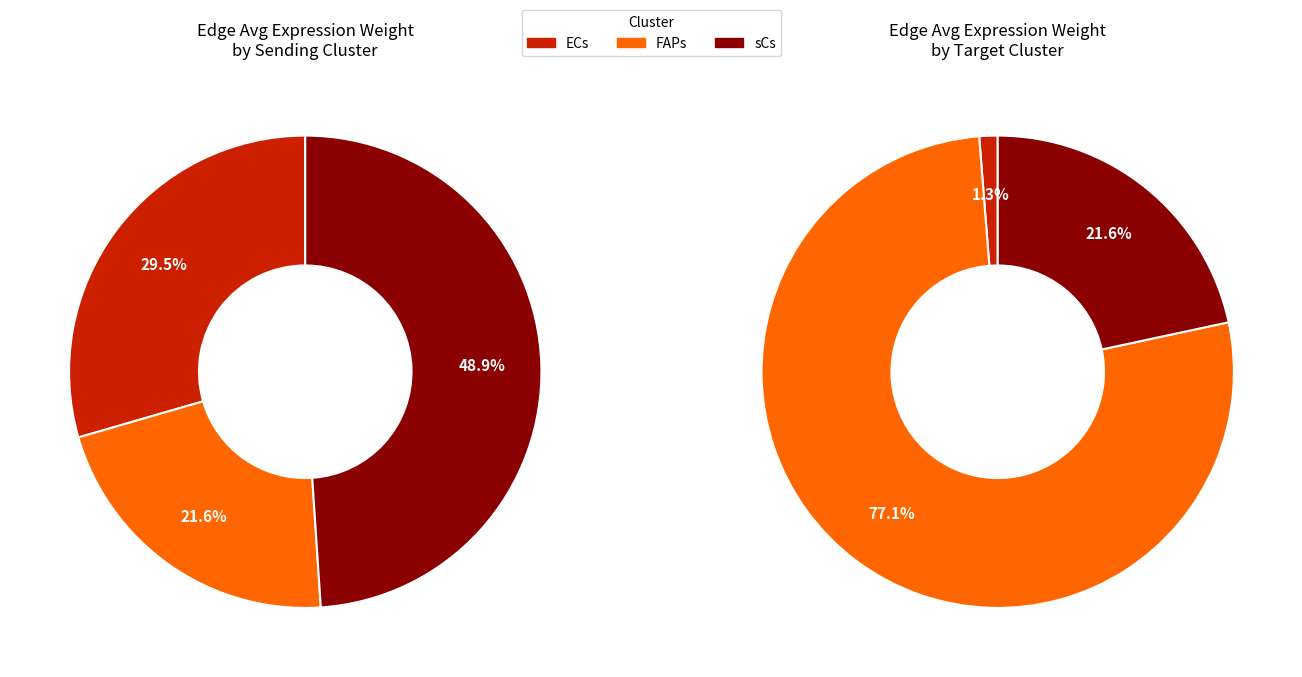

Which slice is the largest?

FAPs